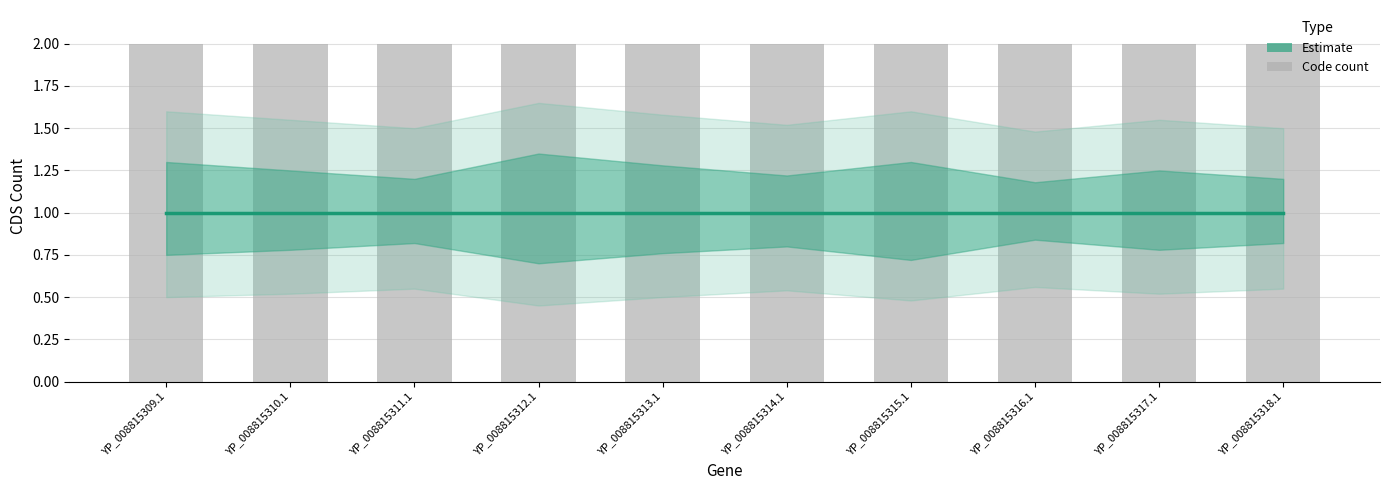

Rank the series by their average value, from highest to lowest.

Code (bar), Estimate (CDS)